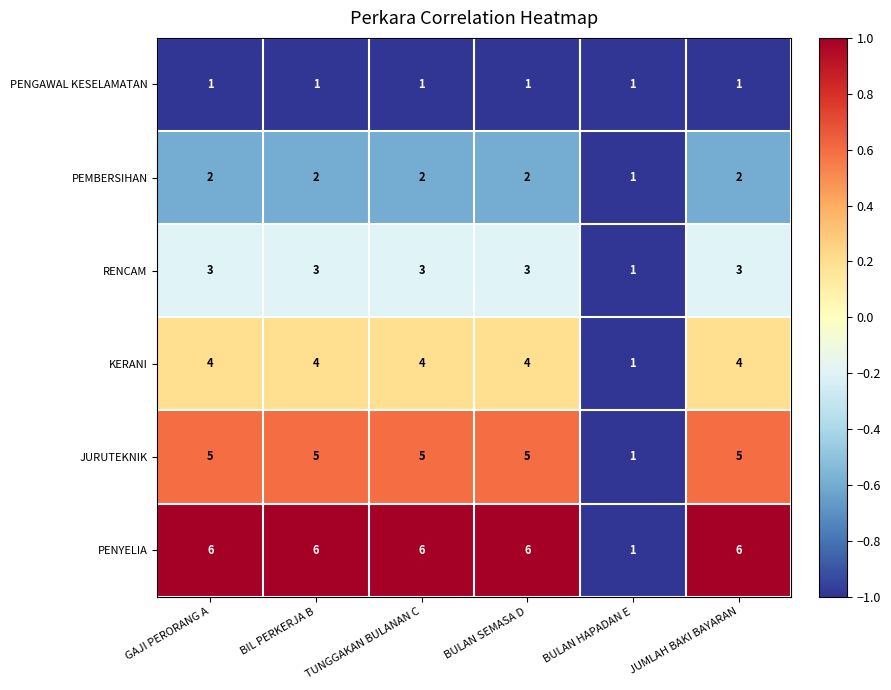

What is the smallest value displayed?

1